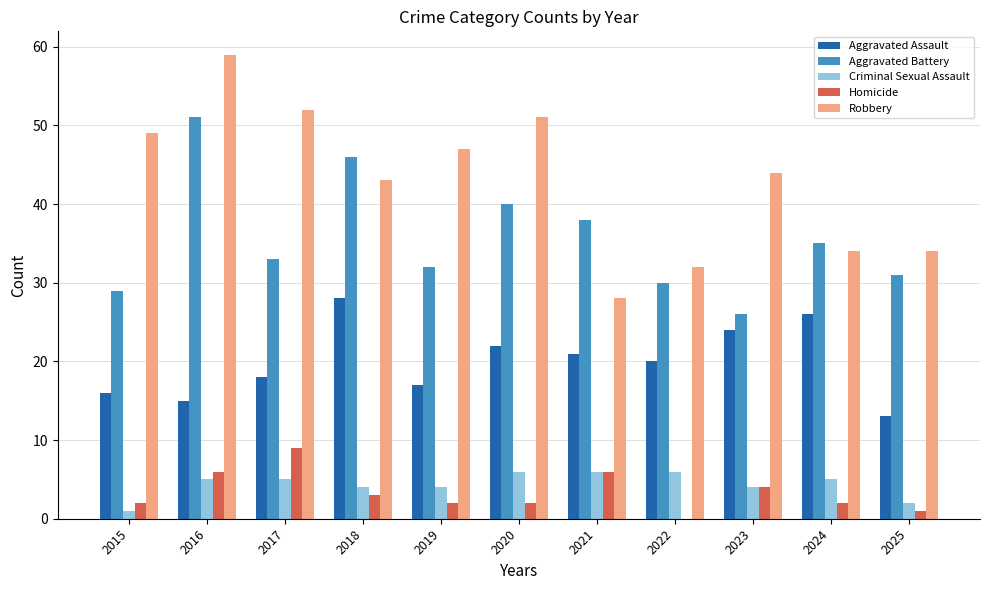

What is the total value across all series at 2017?

117